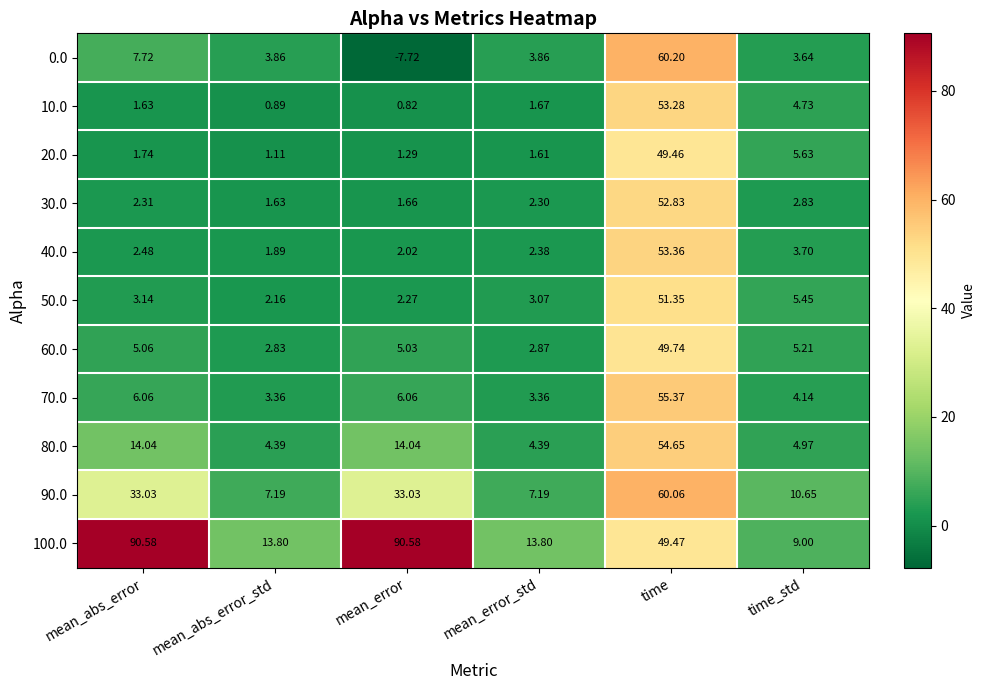

What is the total value across all series at time_std?

60.0